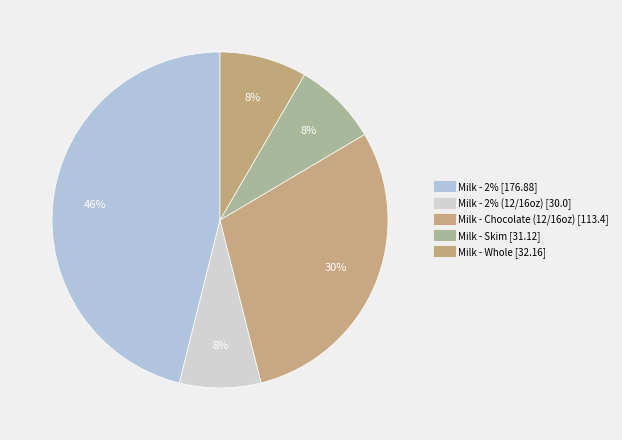

Count the number of slices in the pie.

5